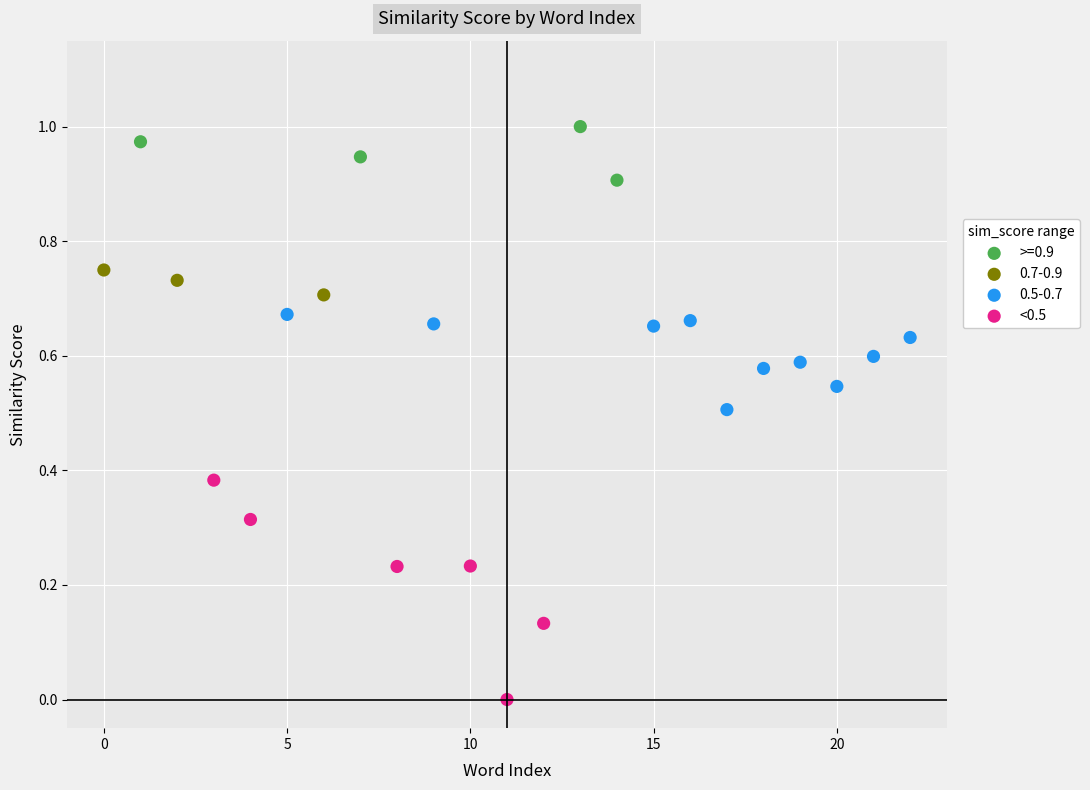

Which series contains the highest Y value?

>=0.9